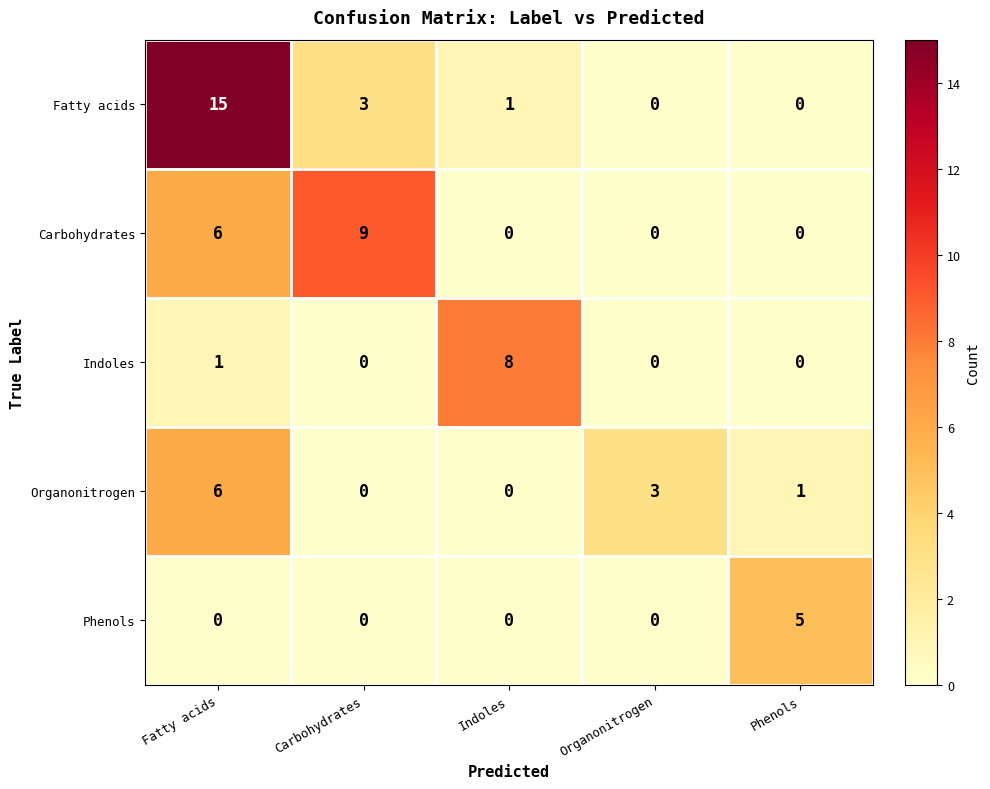

What is the difference between the maximum and minimum values in the Phenols series?

5